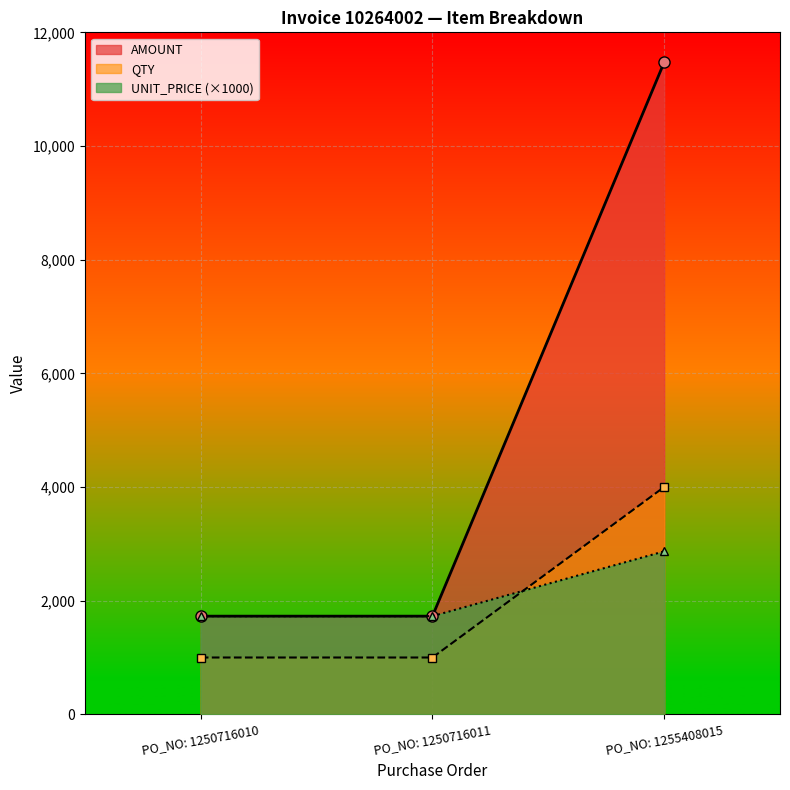

Rank the series by their maximum value, from lowest to highest.

UNIT_PRICE (×1000), QTY, AMOUNT